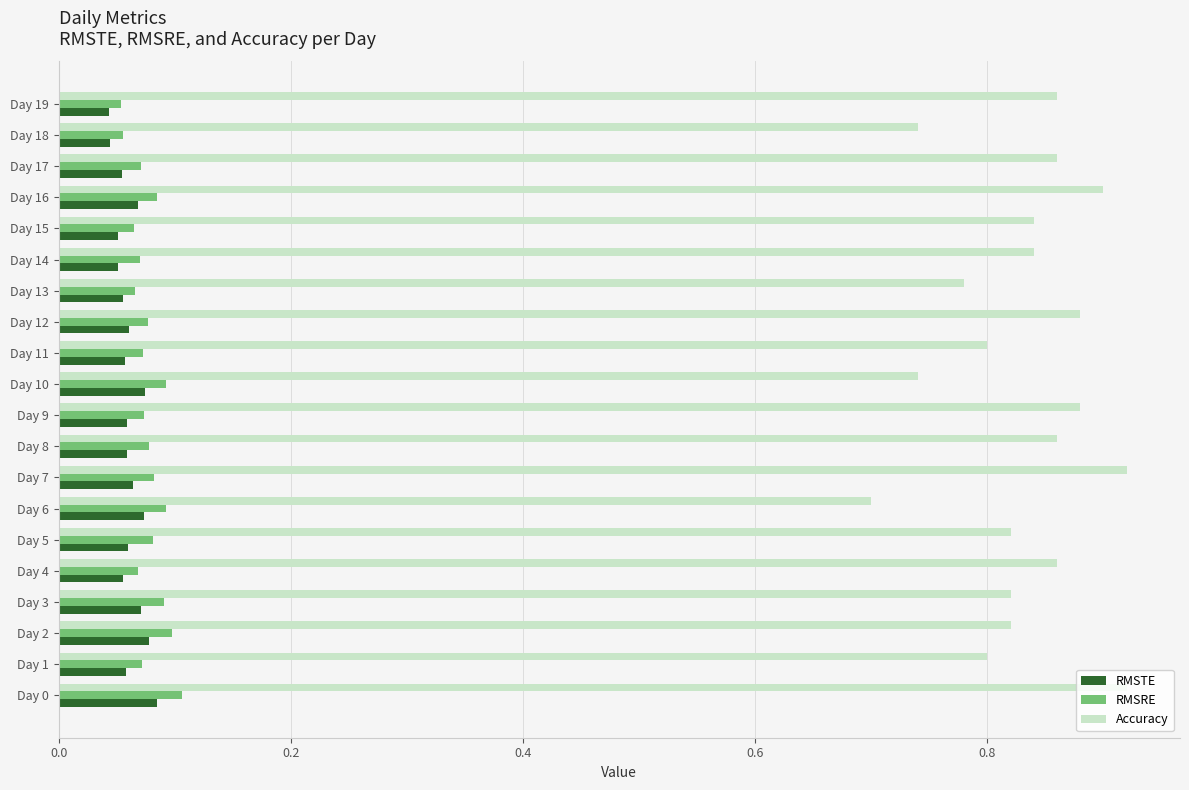

The value of RMSTE at Day 12 is 0.1. True or false?

True